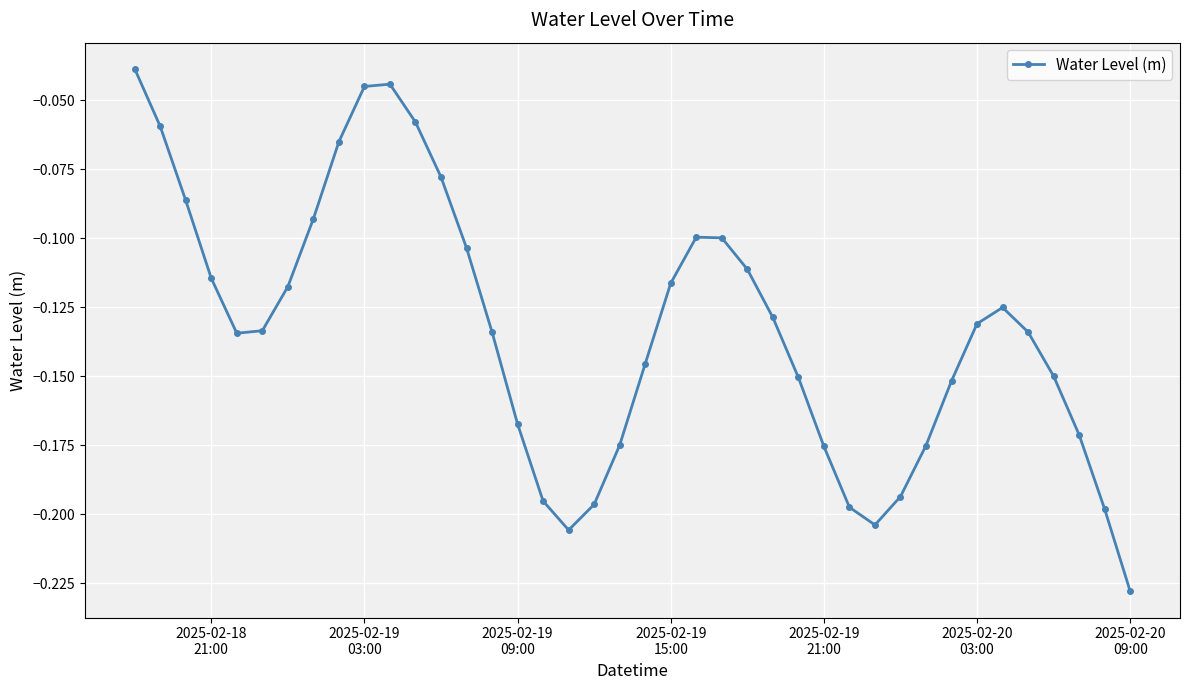

How many interior local valleys (lower than both neighbors) does the data have?

3